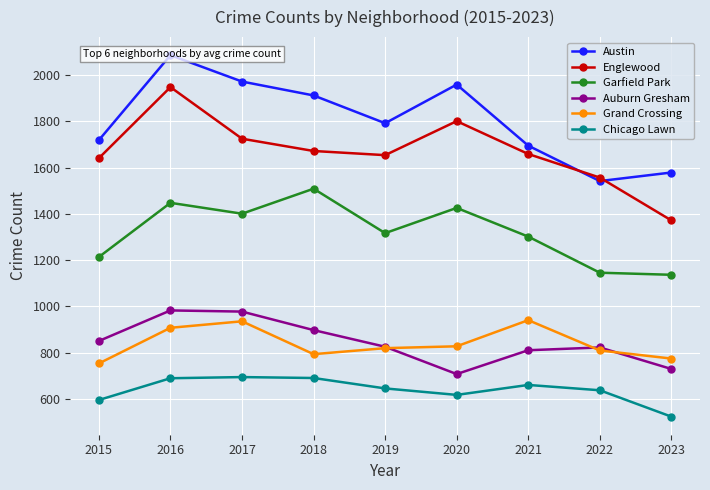

What is the average value of the Auburn Gresham series?

845